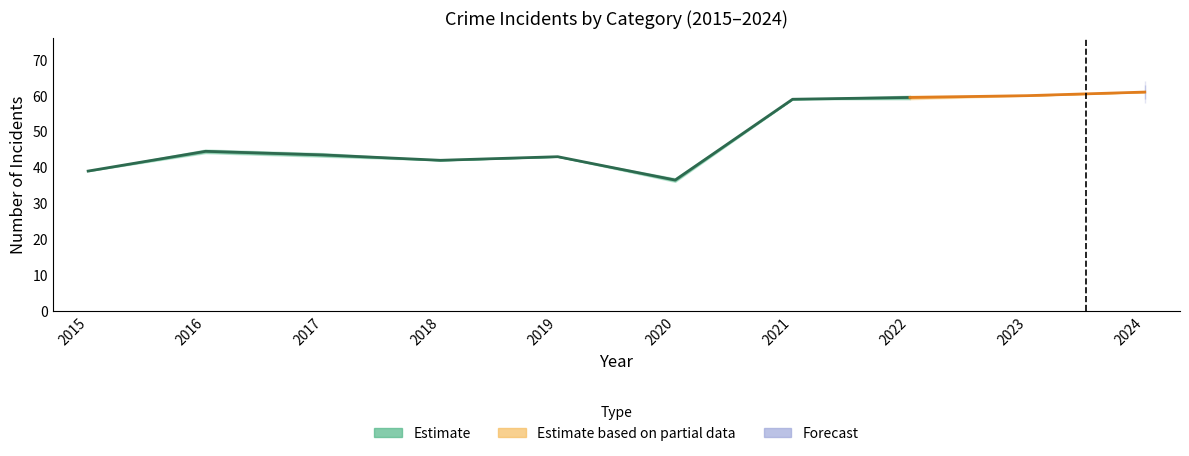

True or false: Total has a value of 37 at 2020.

True